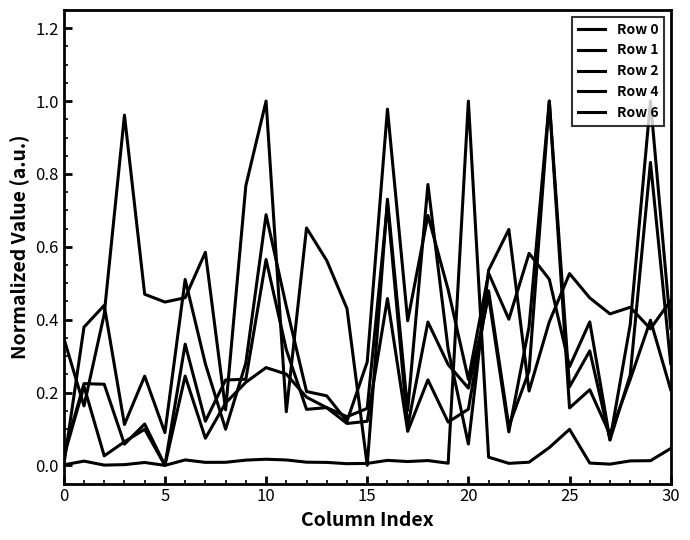

How many interior local valleys does the Row 6 series have?

8